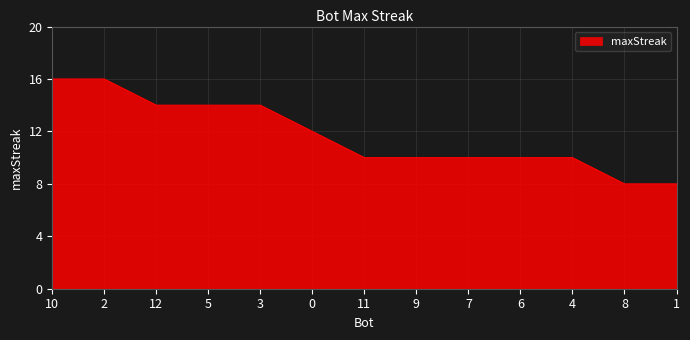

What is the maximum value shown in the chart?

16